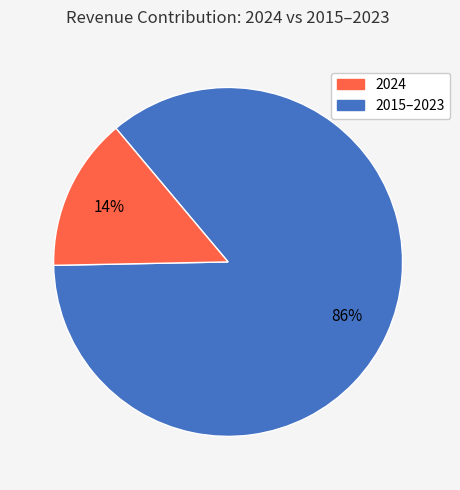

Does any single category account for the majority?

Yes